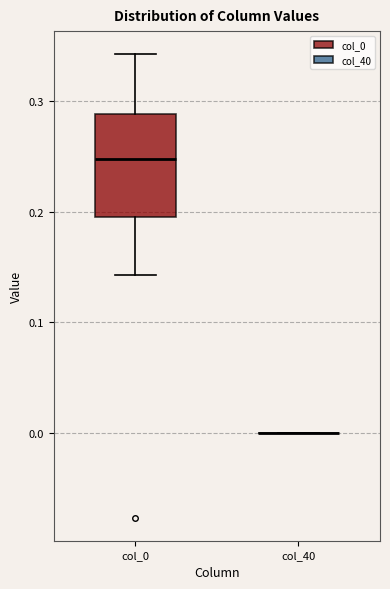

Comparing the boxes themselves (not the whiskers), which one is the tallest?

col_0